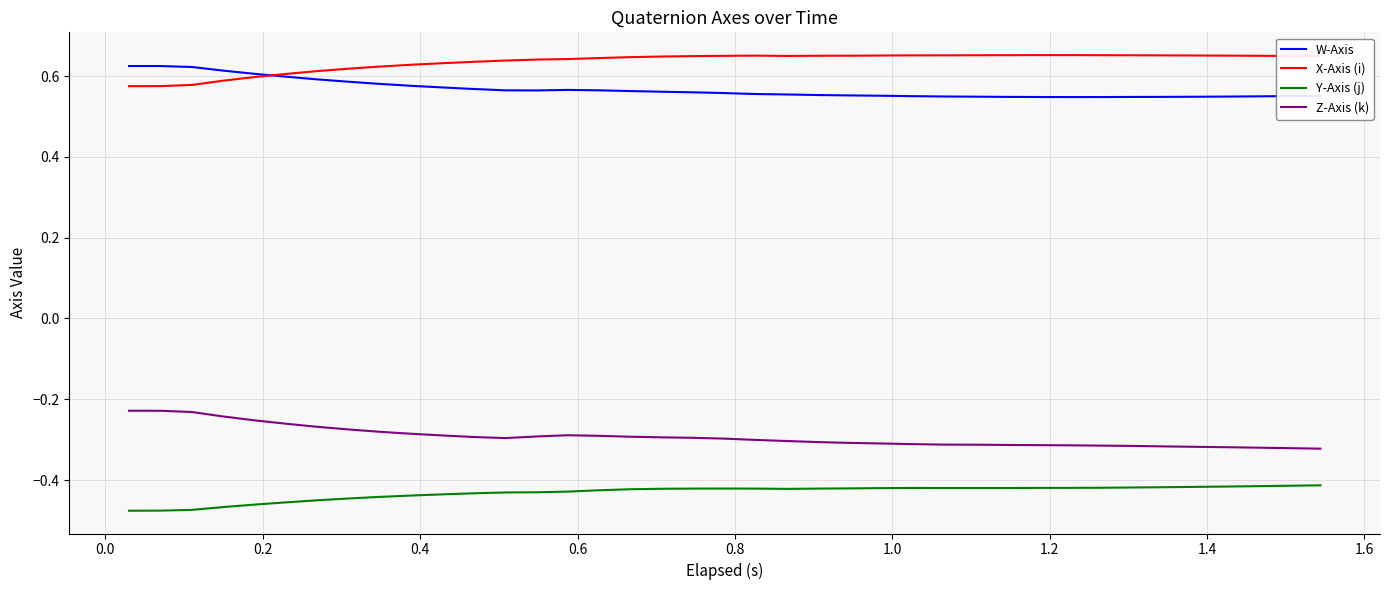

True or false: X-Axis (i) and Y-Axis (j) cross at least once.

False